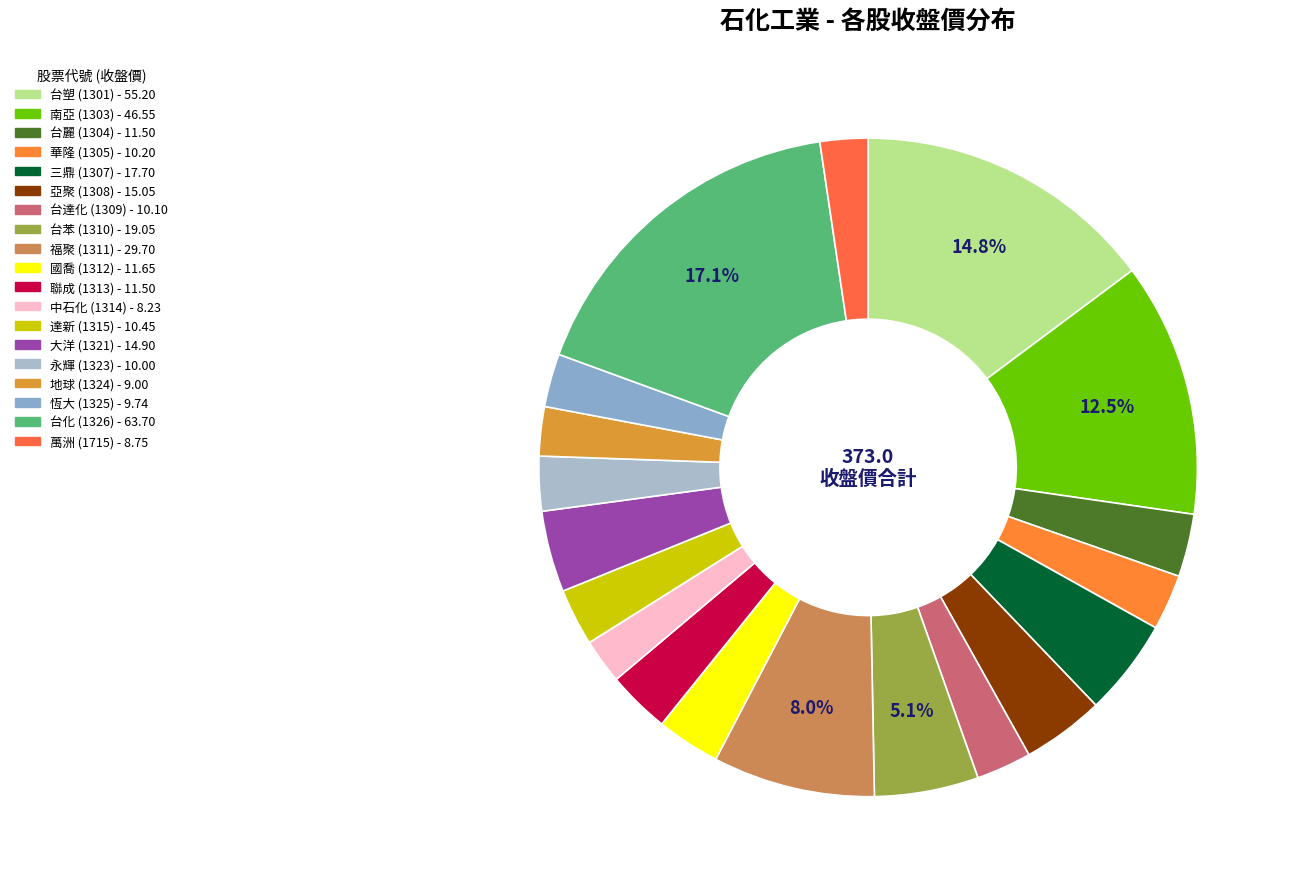

Rank the categories by value from highest to lowest.

1326, 1301, 1303, 1311, 1310, 1307, 1308, 1321, 1312, 1304, 1313, 1315, 1305, 1309, 1323, 1325, 1324, 1715, 1314